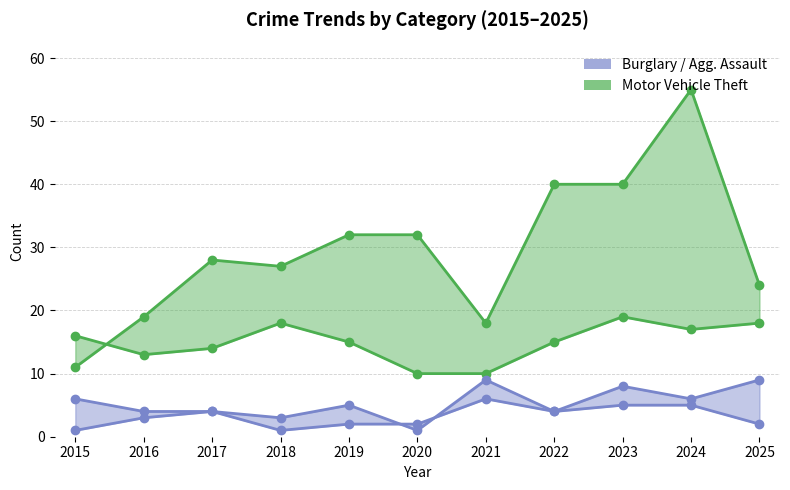

The Burglary series shows 7 at 2022. True or false?

False